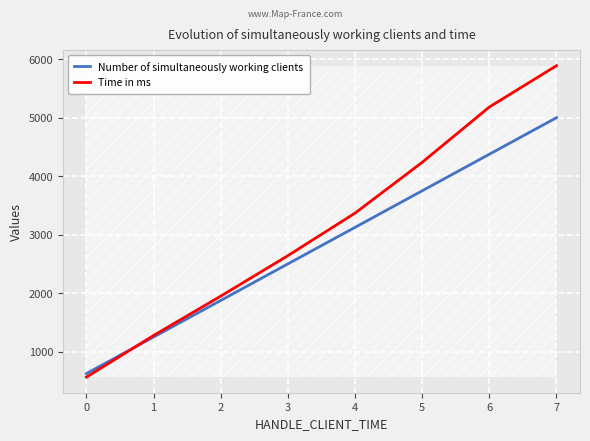

Which category has the highest value across all series?

7